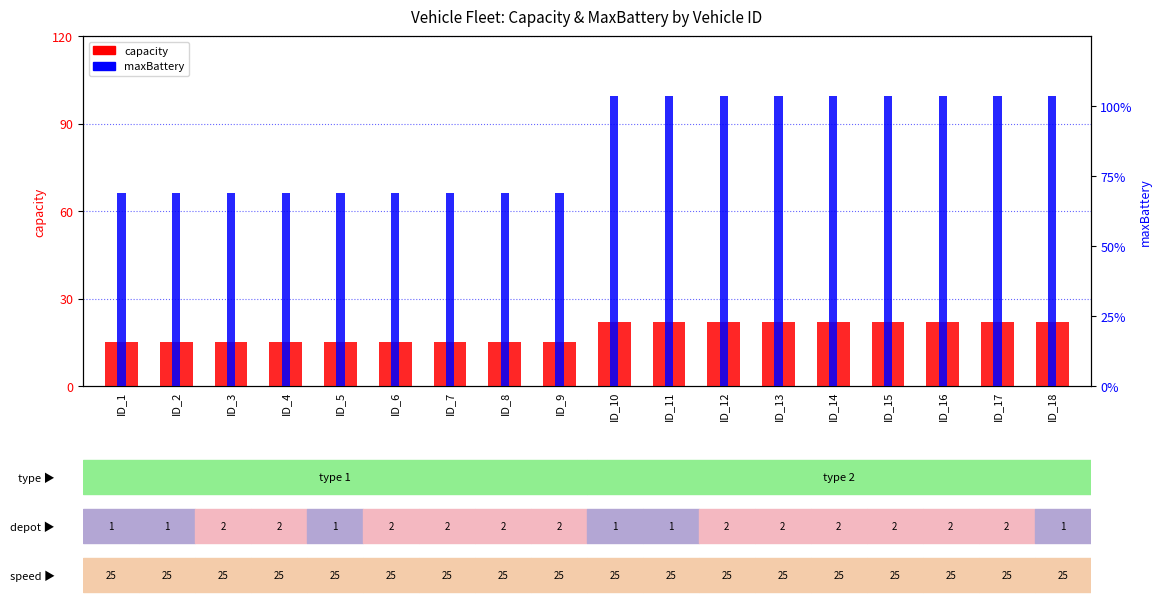

Reading left to right, what are all the values shown in this chart?

capacity: ID_1=15.0	ID_2=15.0	ID_3=15.0	ID_4=15.0	ID_5=15.0	ID_6=15.0	ID_7=15.0	ID_8=15.0	ID_9=15.0	ID_10=22.0	ID_11=22.0	ID_12=22.0	ID_13=22.0	ID_14=22.0	ID_15=22.0	ID_16=22.0	ID_17=22.0	ID_18=22.0
maxBattery: ID_1=69.0	ID_2=69.0	ID_3=69.0	ID_4=69.0	ID_5=69.0	ID_6=69.0	ID_7=69.0	ID_8=69.0	ID_9=69.0	ID_10=103.5	ID_11=103.5	ID_12=103.5	ID_13=103.5	ID_14=103.5	ID_15=103.5	ID_16=103.5	ID_17=103.5	ID_18=103.5